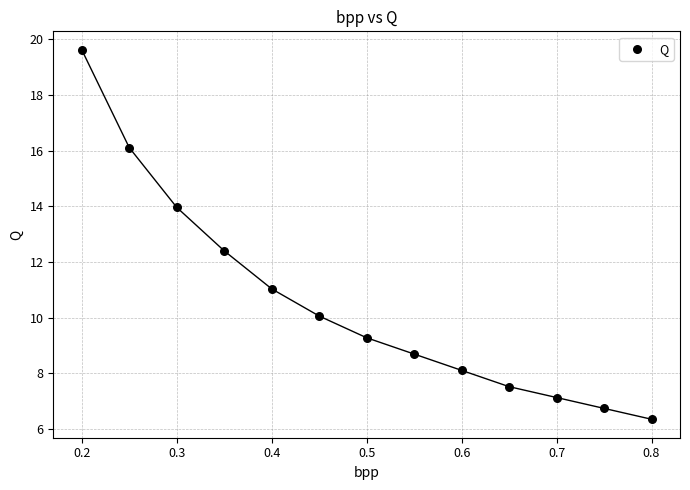

What Y value in the scatter plot is closest to 12?

12.4